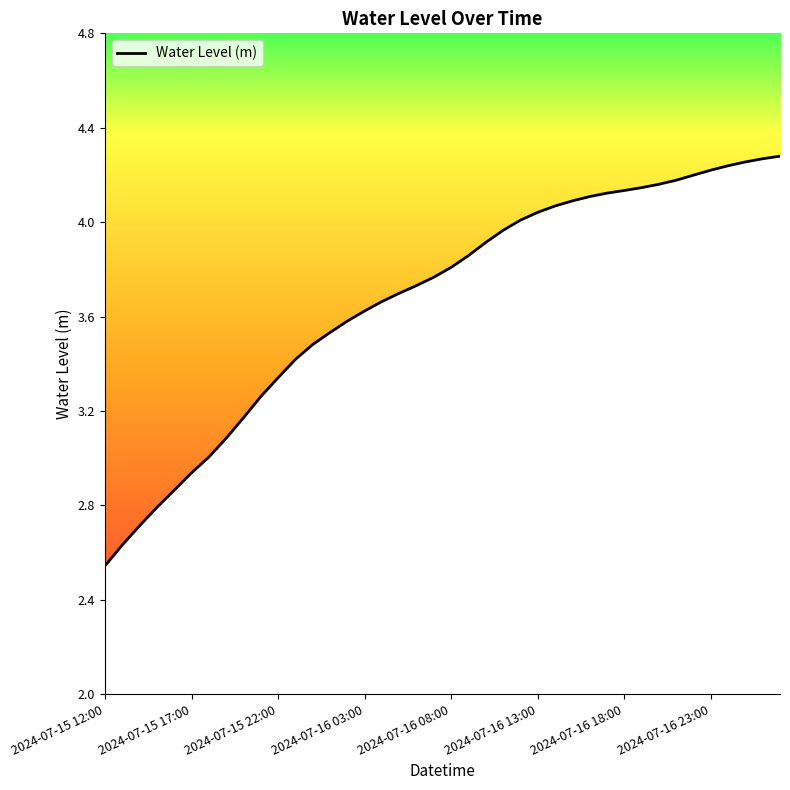

What is the difference between the maximum and minimum values?

1.7